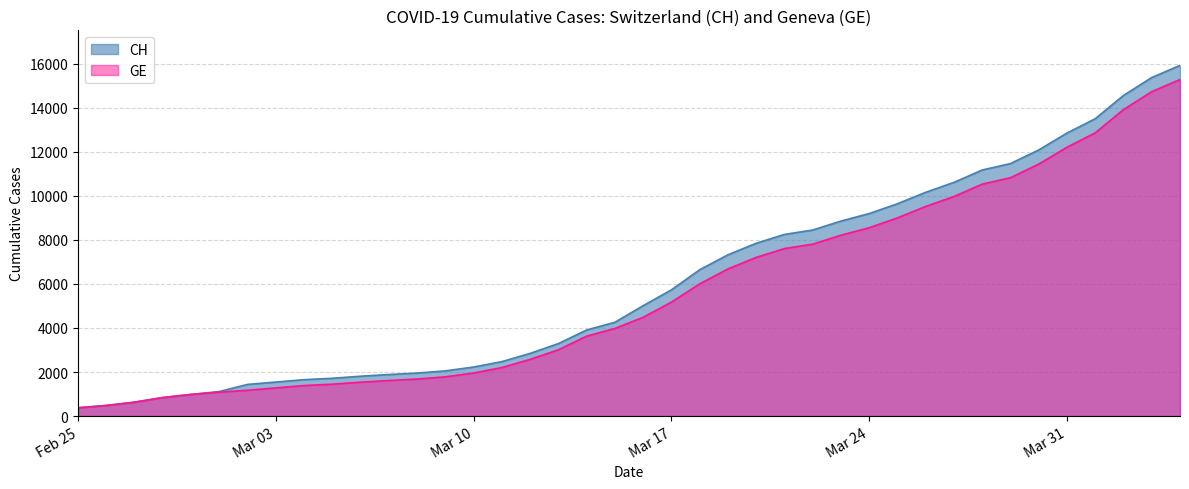

List the series in order of their peak value, lowest first.

GE, CH